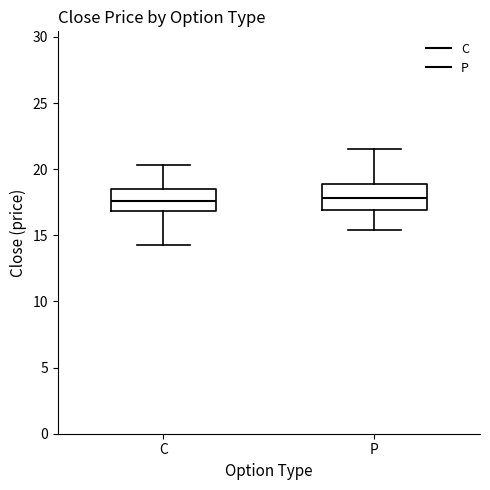

Reading left to right, transcribe this box plot: for each box, give where its median line is, the range the box spans, and where its two whiskers end, as read against the y-axis. The values are not printed on the chart, so give them approximately, as read against the axis.

C: median 17.5, box 17.0 to 18.5, whiskers 14.5 to 20.5
P: median 18.0, box 17.0 to 19.0, whiskers 15.5 to 21.5